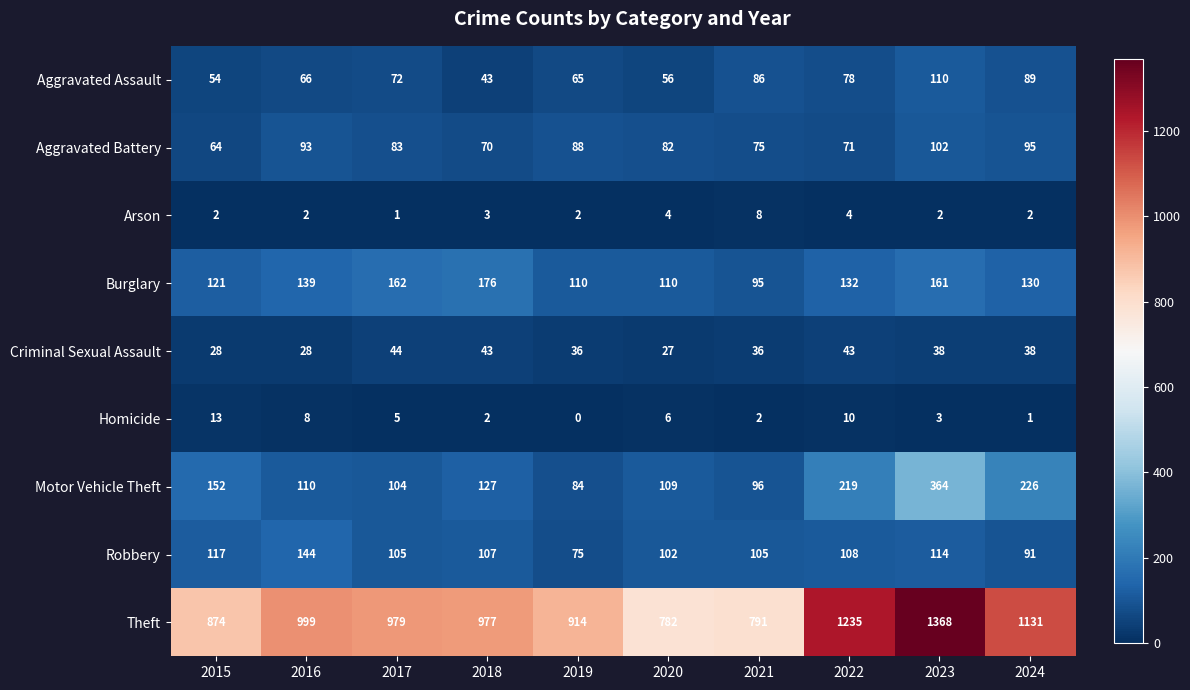

At 2019, list the series in order from largest to smallest.

Theft, Burglary, Aggravated Battery, Motor Vehicle Theft, Robbery, Aggravated Assault, Criminal Sexual Assault, Arson, Homicide